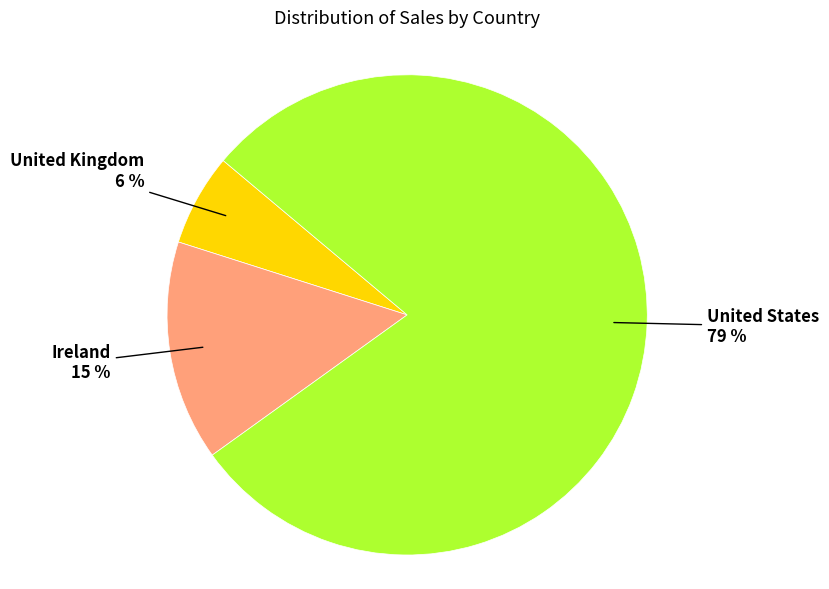

Rank the categories by value from highest to lowest.

United States, Ireland, United Kingdom